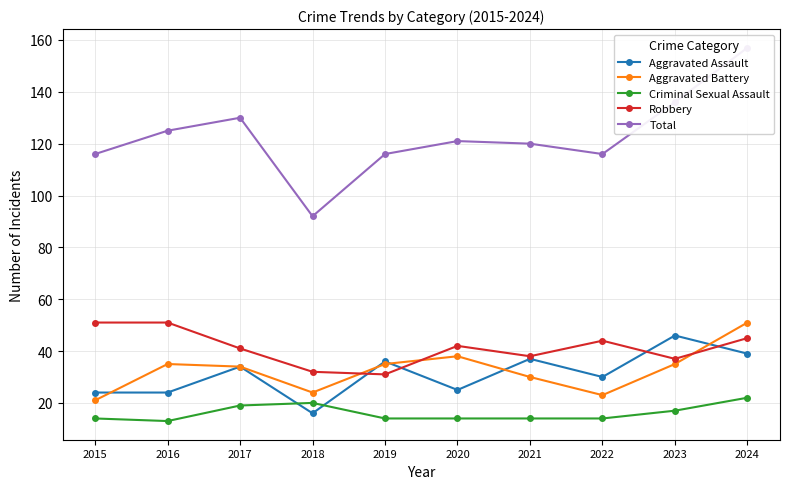

Is it true that Aggravated Assault equals 72 at 2023?

False